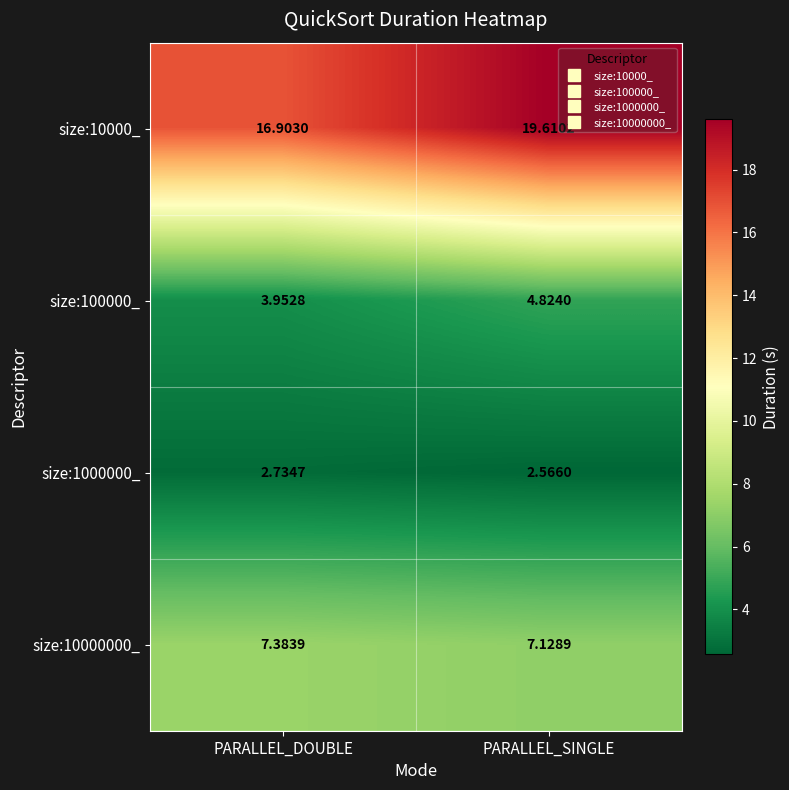

At which label does size:10000_ first exceed 19?

PARALLEL_SINGLE